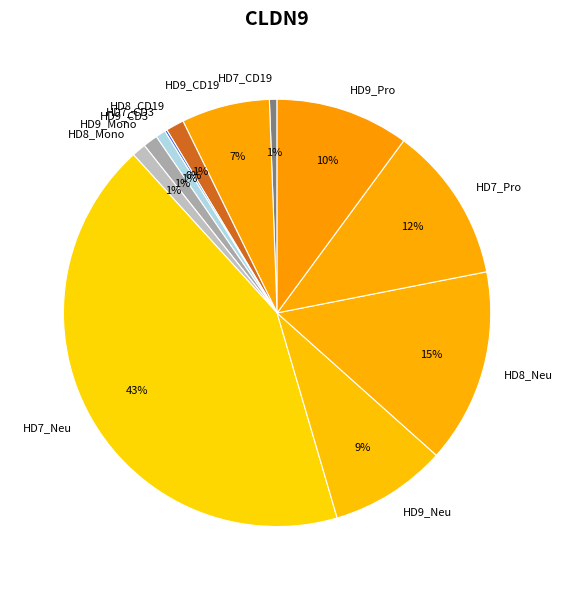

Is the sum of HD9_Pro and HD8_CD19 greater than half?

No